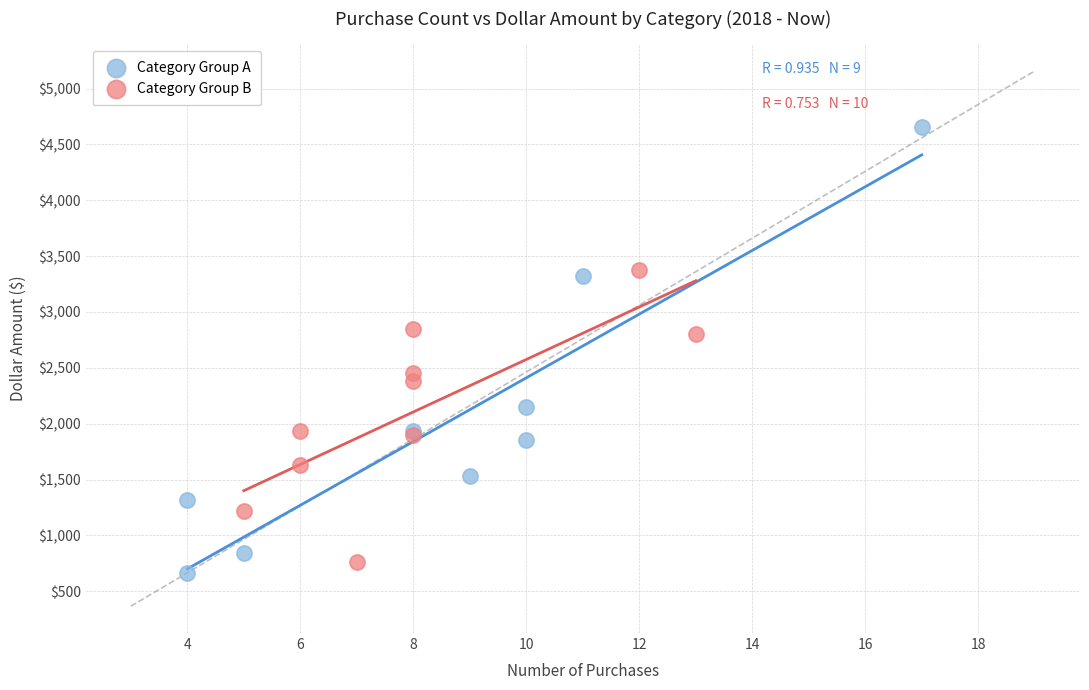

Which series has the widest spread of Y values?

Category Group A